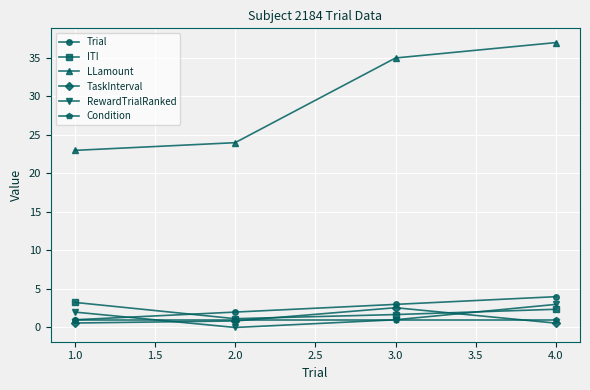

Which series has the largest range (max minus min)?

LLamount